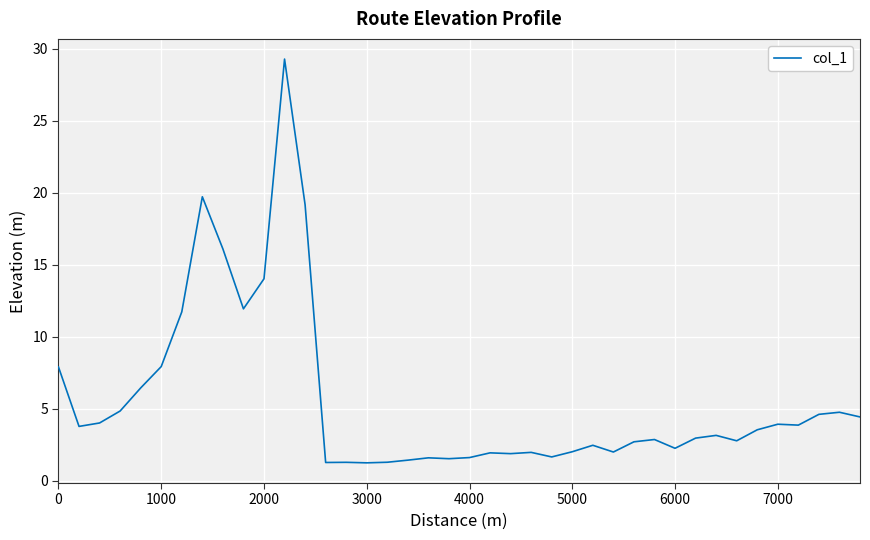

What is the minimum value shown in the chart?

1.3